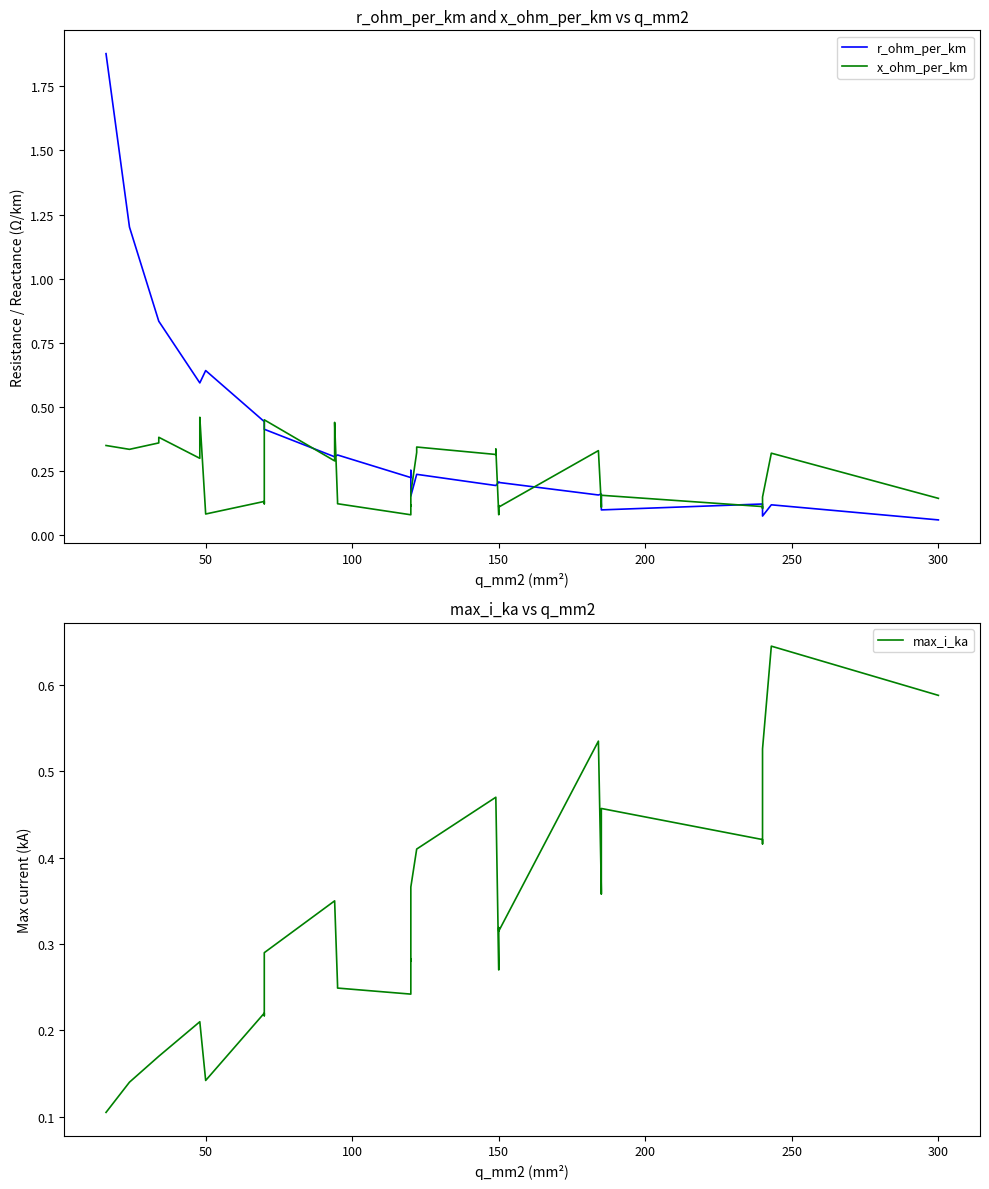

What is the difference between the maximum and minimum values in the x_ohm_per_km series?

0.4